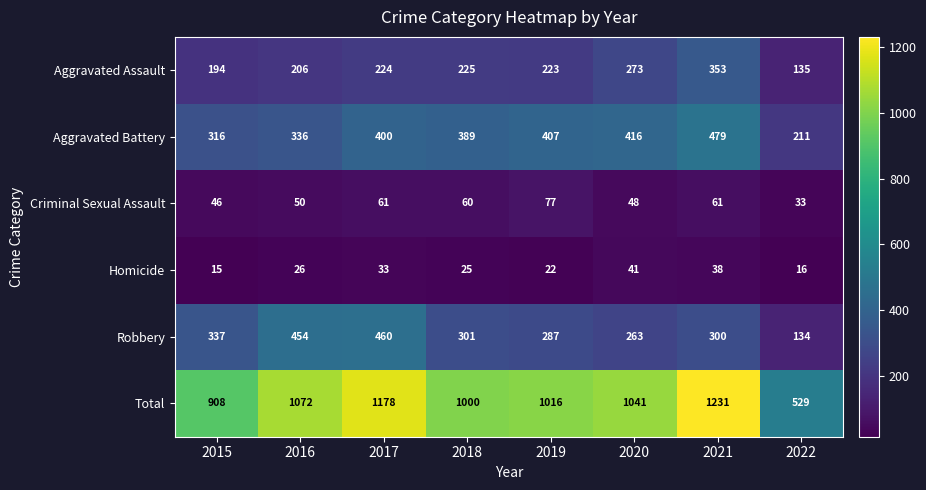

Which series has the largest range (max minus min)?

Total